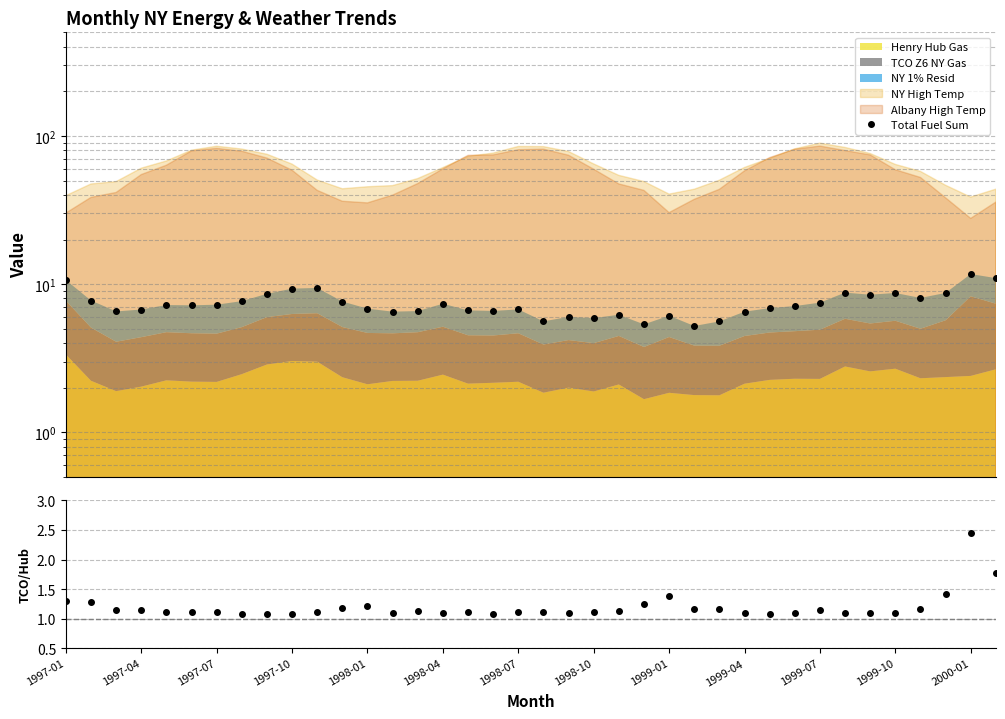

How many lines are shown in the chart?

2